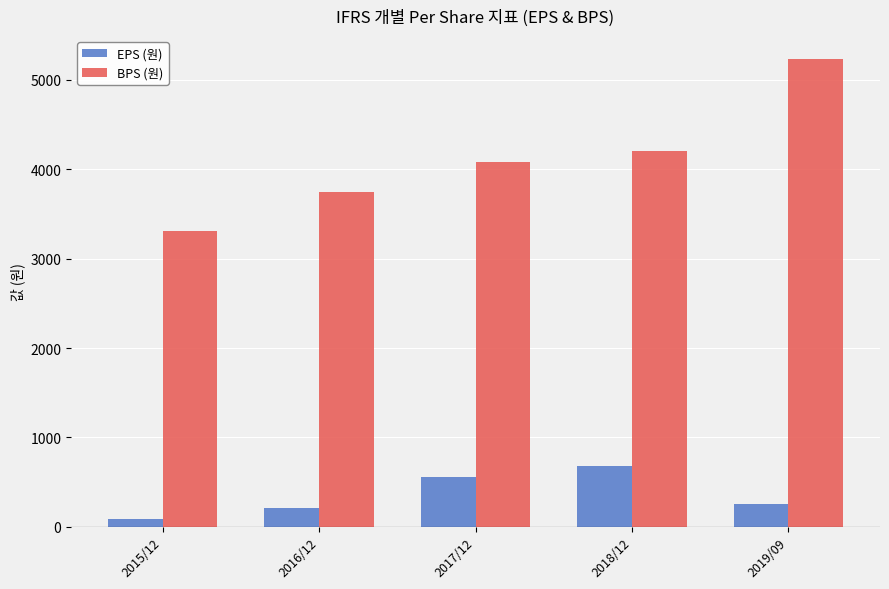

What is the sum of the BPS (원) values at 2018/12 and 2019/09?

9430